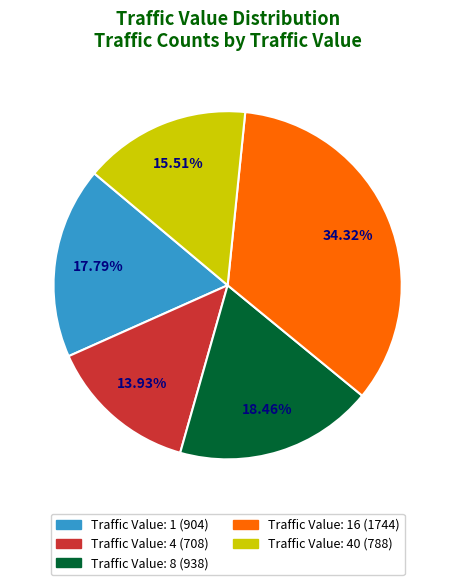

Does any single category account for the majority?

No